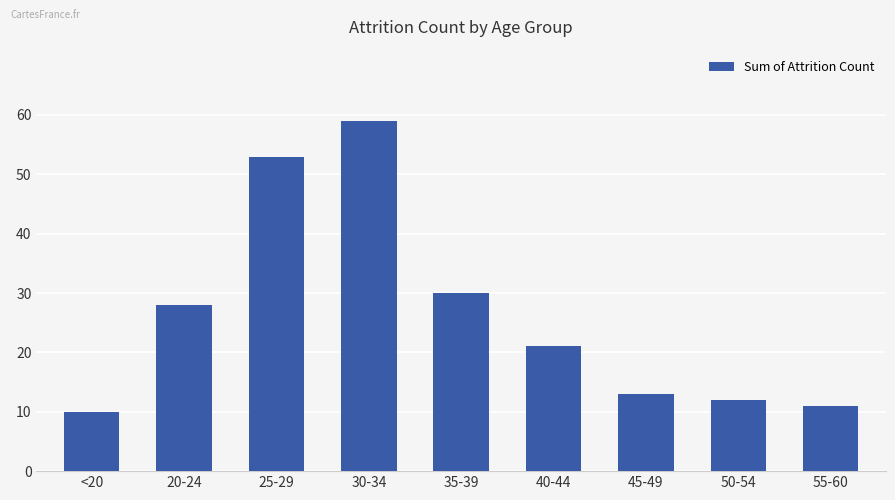

What is the sum of all values?

237